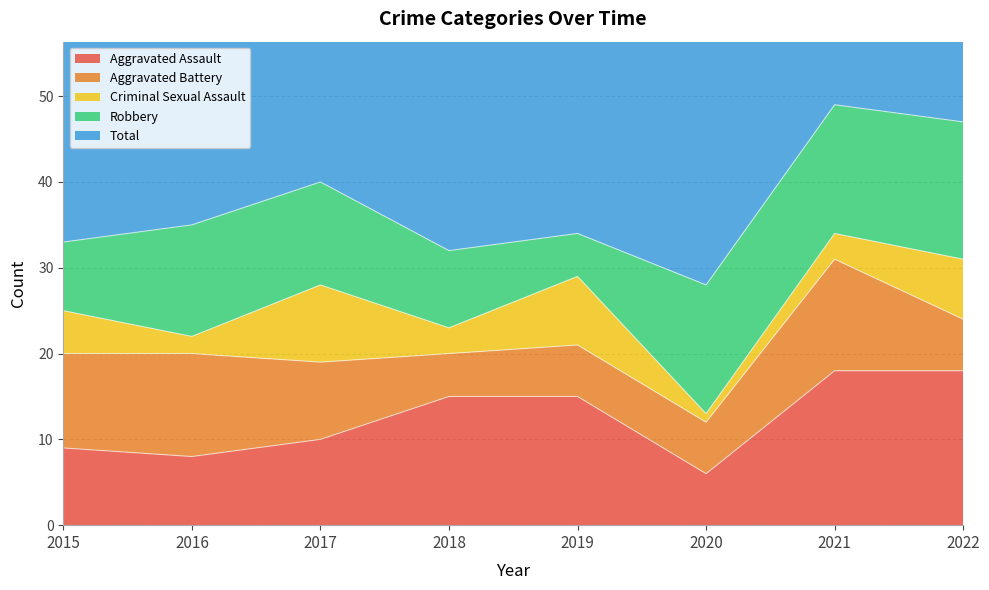

What is the sum of all Total values?

301